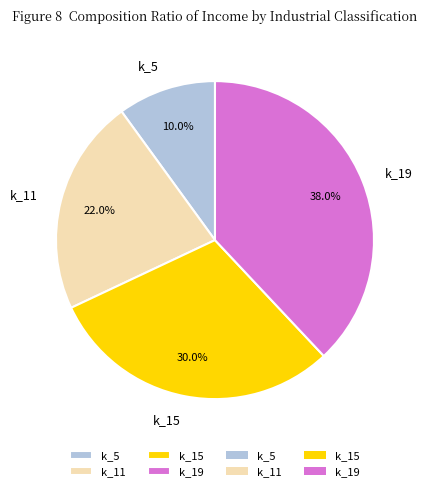

True or false: k_5 accounts for 25% of the total.

False